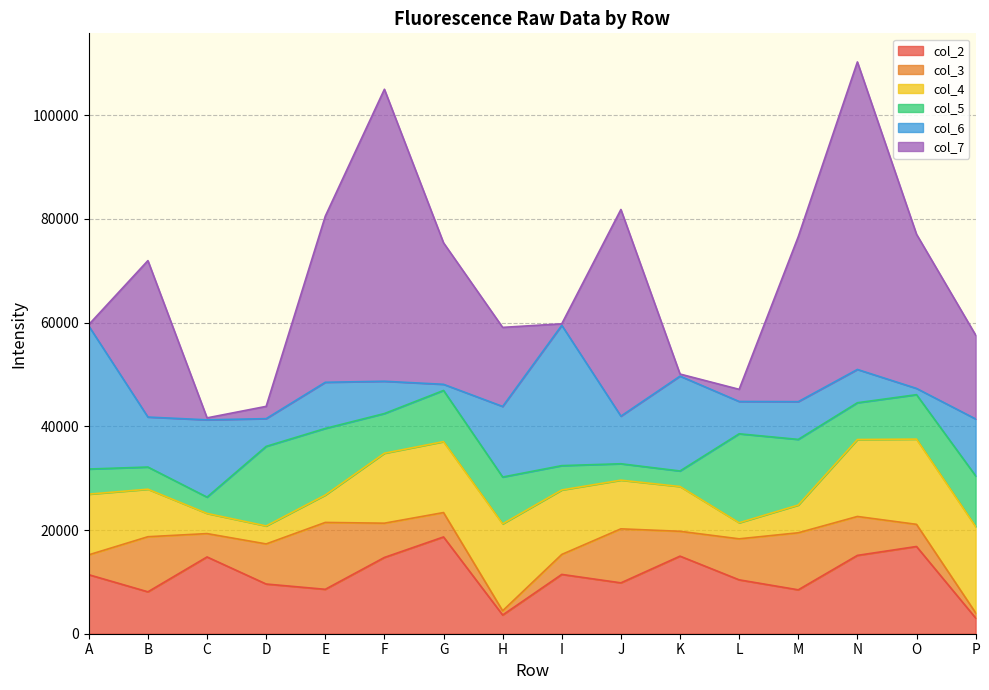

Reading left to right, transcribe all the data shown in this chart.

col_2: A=11380	B=8080	C=14807	D=9584	E=8564	F=14708	G=18664	H=3607	I=11438	J=9810	K=14960	L=10392	M=8466	N=15106	O=16822	P=3030
col_3: A=3836	B=10626	C=4503	D=7733	E=12898	F=6608	G=4702	H=812	I=3851	J=10416	K=4793	L=7909	M=11000	N=7507	O=4271	P=994
col_4: A=11701	B=9162	C=3888	D=3468	E=5283	F=13490	G=13679	H=16770	I=12434	J=9386	K=8633	L=3096	M=5350	N=14836	O=16436	P=16648
col_5: A=4843	B=4276	C=3141	D=15343	E=12841	F=7654	G=9870	H=9030	I=4694	J=3165	K=2998	L=17158	M=12659	N=7093	O=8570	P=9769
col_6: A=27576	B=9640	C=14907	D=5349	E=8904	F=6227	G=1182	H=13608	I=27061	J=9181	K=18293	L=6231	M=7276	N=6422	O=1206	P=10978
col_7: A=282	B=30170	C=378	D=2368	E=32029	F=56310	G=27289	H=15250	I=289	J=39852	K=402	L=2344	M=31813	N=59304	O=29730	P=16176